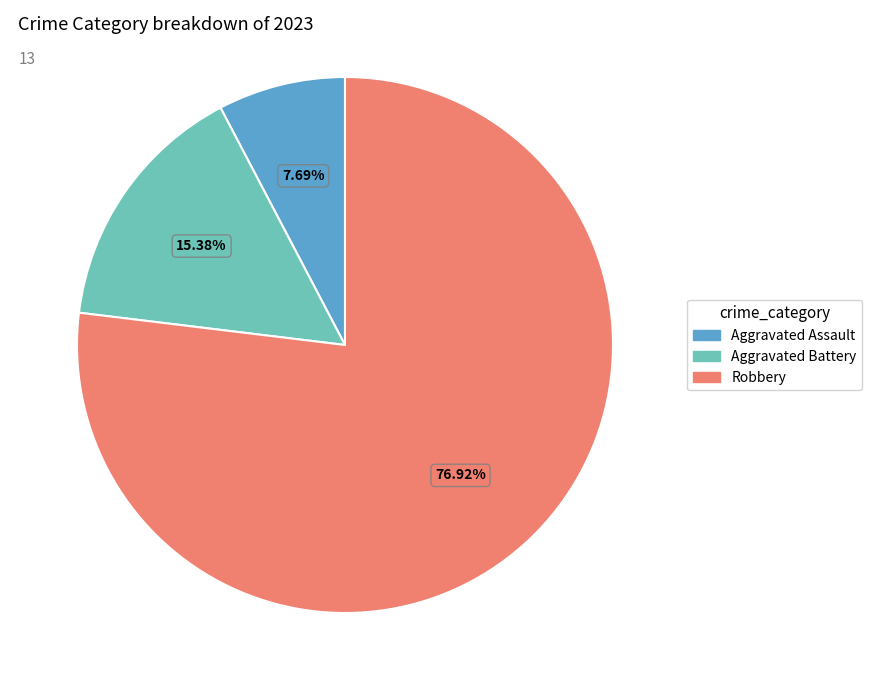

To the nearest percent, what is the average slice percentage?

33%